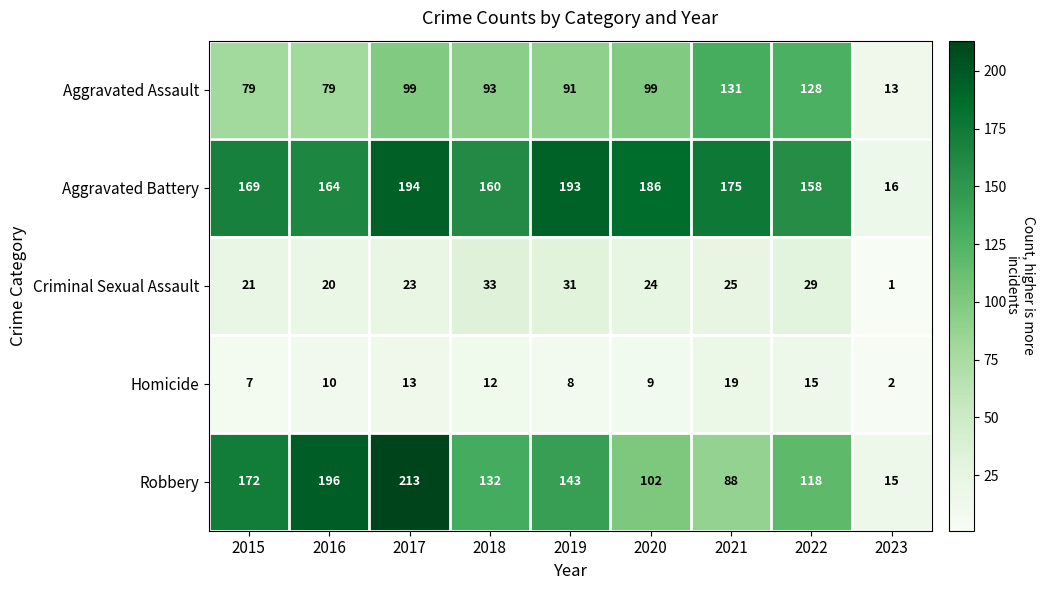

What is the difference between the maximum and minimum values in the Aggravated Assault series?

118